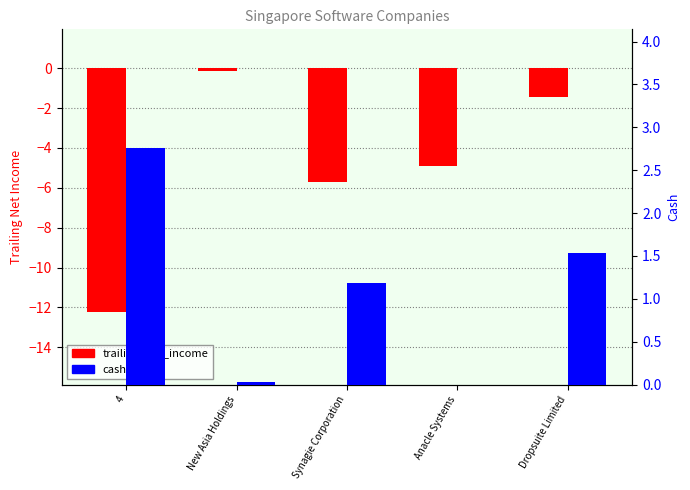

Which series has the largest total across all categories?

cash